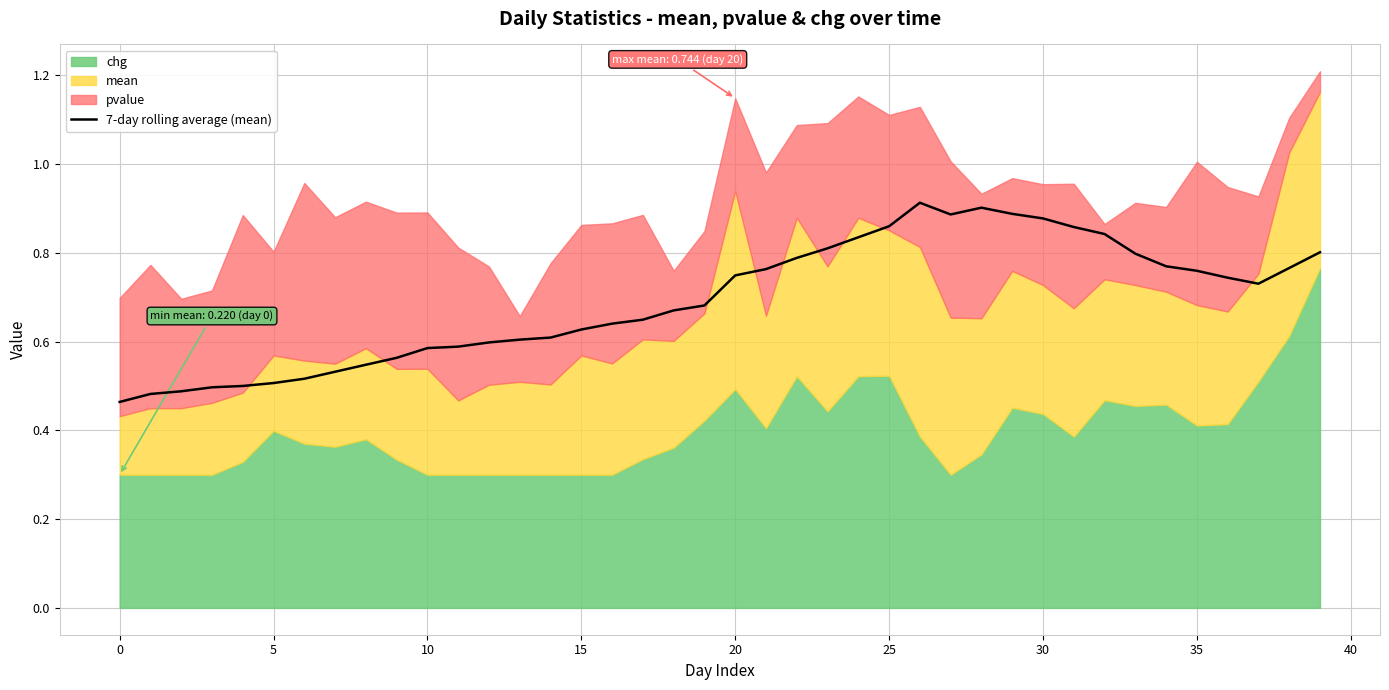

What is the value of the 15th point from the left?

0.6